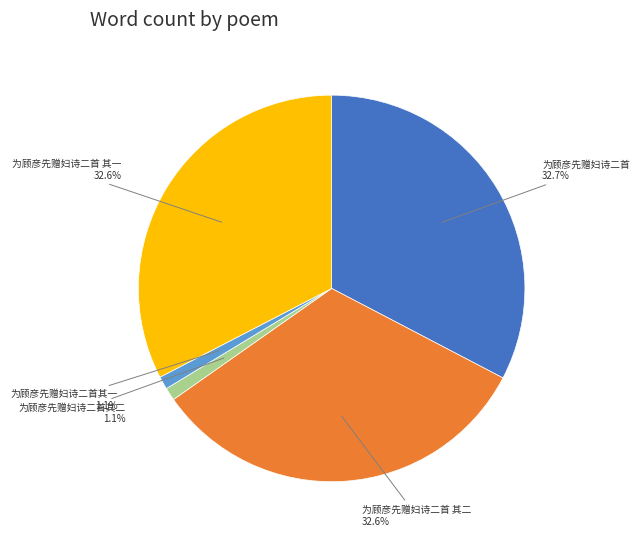

To the nearest percent, what portion does 为顾彦先赠妇诗二首其一 represent?

1%